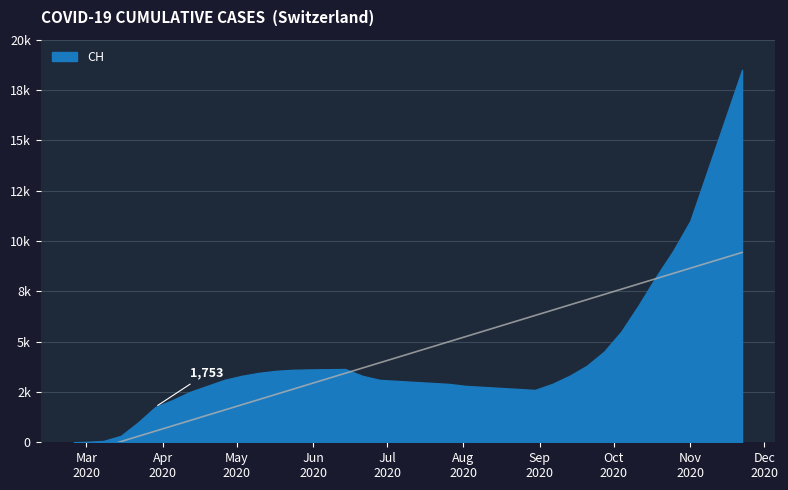

Reading left to right, extract all data points from this chart.

2020-02-25=0	2020-03-01=21	2020-03-08=67	2020-03-15=318	2020-03-22=989	2020-03-29=1753	2020-04-05=2100	2020-04-12=2500	2020-04-19=2800	2020-04-26=3100	2020-05-03=3300	2020-05-10=3450	2020-05-17=3550	2020-05-24=3600	2020-05-31=3620	2020-06-07=3630	2020-06-14=3640	2020-06-21=3300	2020-06-28=3100	2020-07-05=3050	2020-07-12=3000	2020-07-19=2950	2020-07-26=2900	2020-08-02=2800	2020-08-09=2750	2020-08-16=2700	2020-08-23=2650	2020-08-30=2600	2020-09-06=2900	2020-09-13=3300	2020-09-20=3800	2020-09-27=4500	2020-10-04=5500	2020-10-11=6800	2020-10-18=8200	2020-10-25=9500	2020-11-01=11000	2020-11-08=13500	2020-11-15=16000	2020-11-22=18500